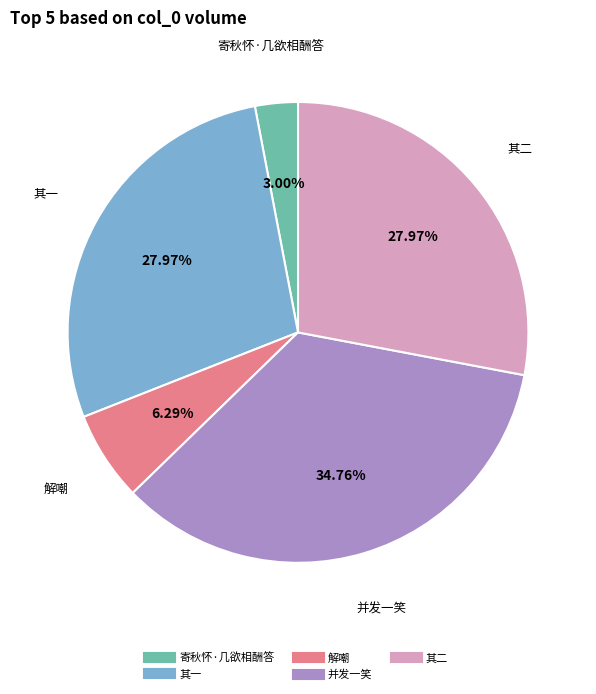

Is there a majority slice in this chart?

No